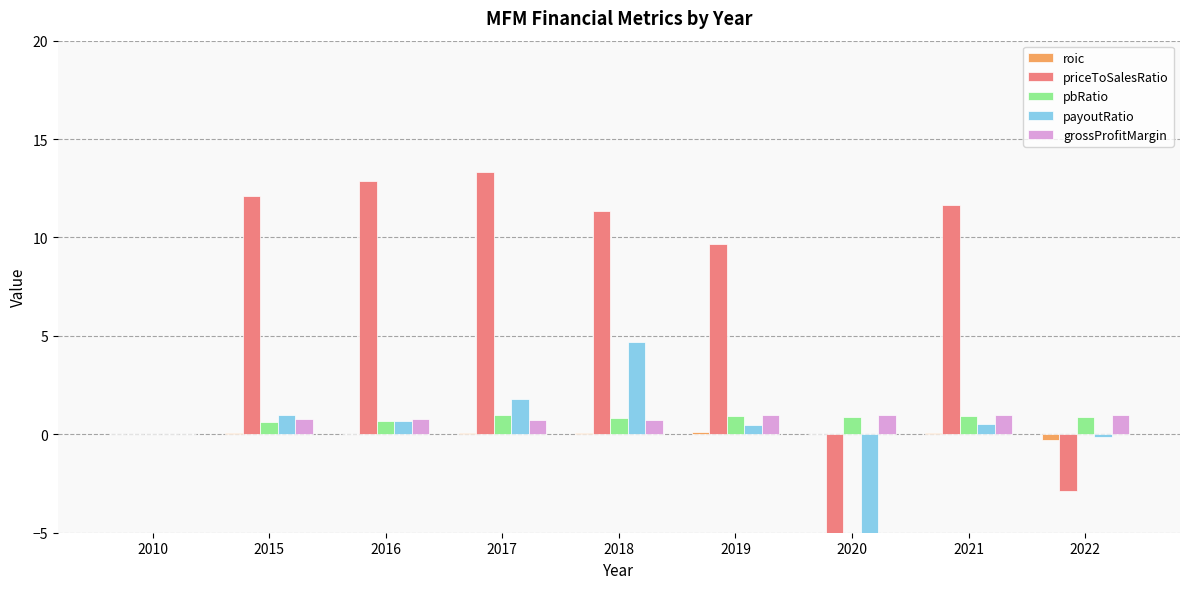

The value of payoutRatio at 2016 is 0.7. True or false?

True